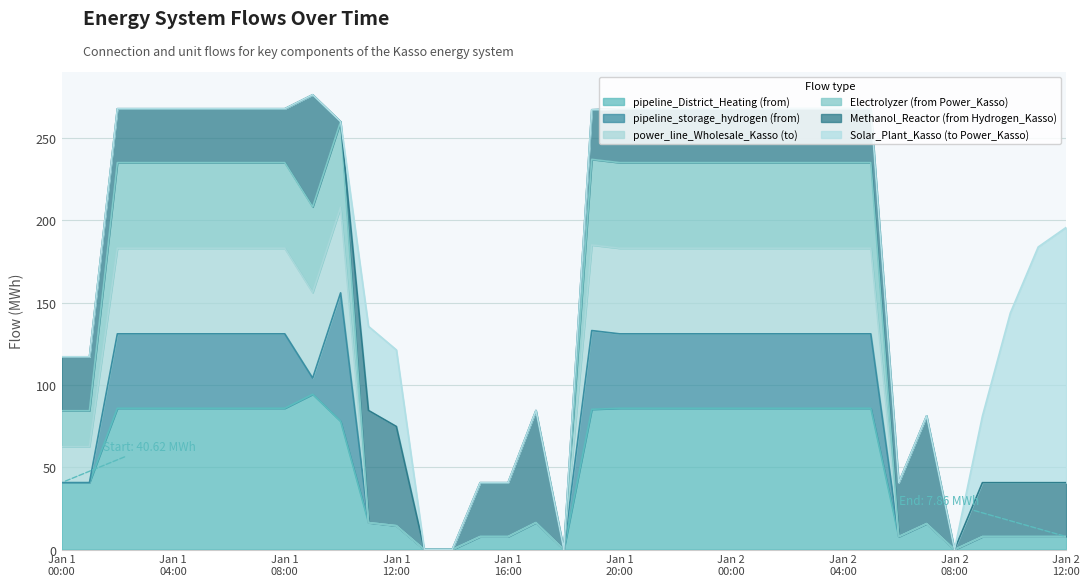

In pipeline_District_Heating (from), how many points are higher than both neighbors (excluding endpoints)?

3